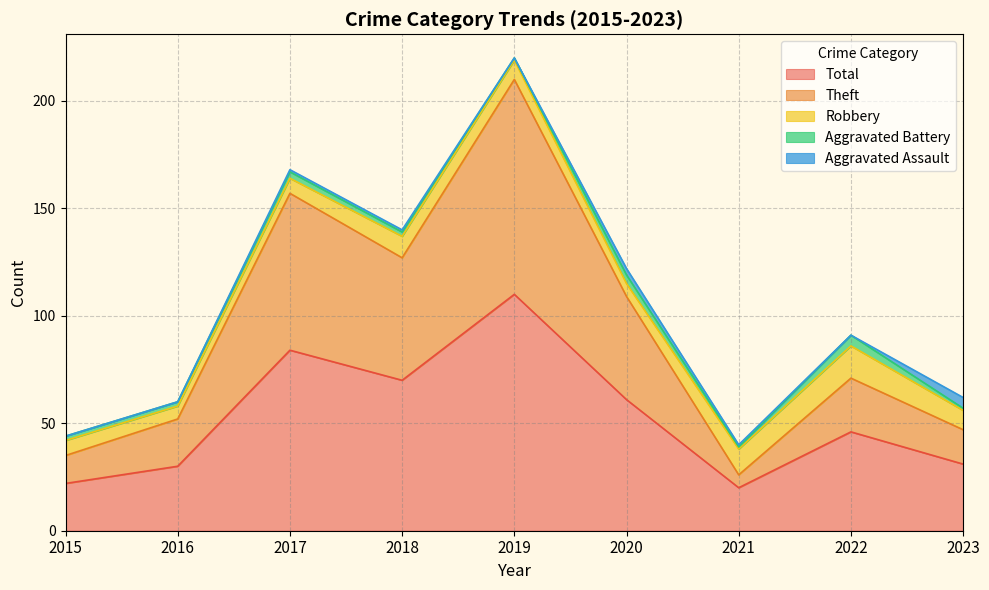

What is the difference between the maximum and second lowest values in the Aggravated Battery series?

4